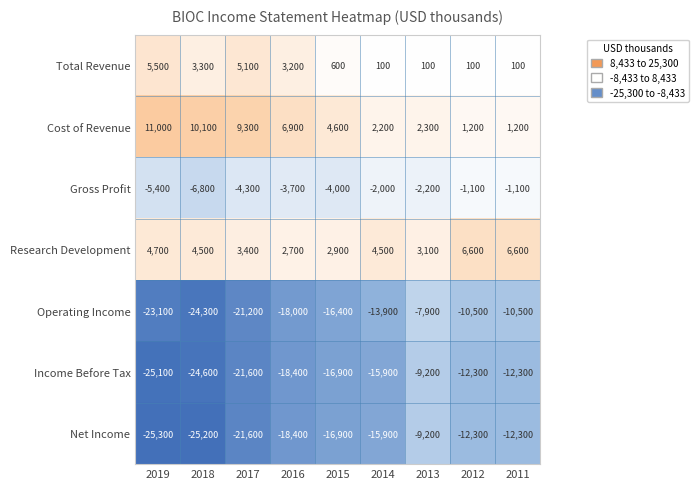

True or false: Total Revenue has a value of 3177 at 2017.

False